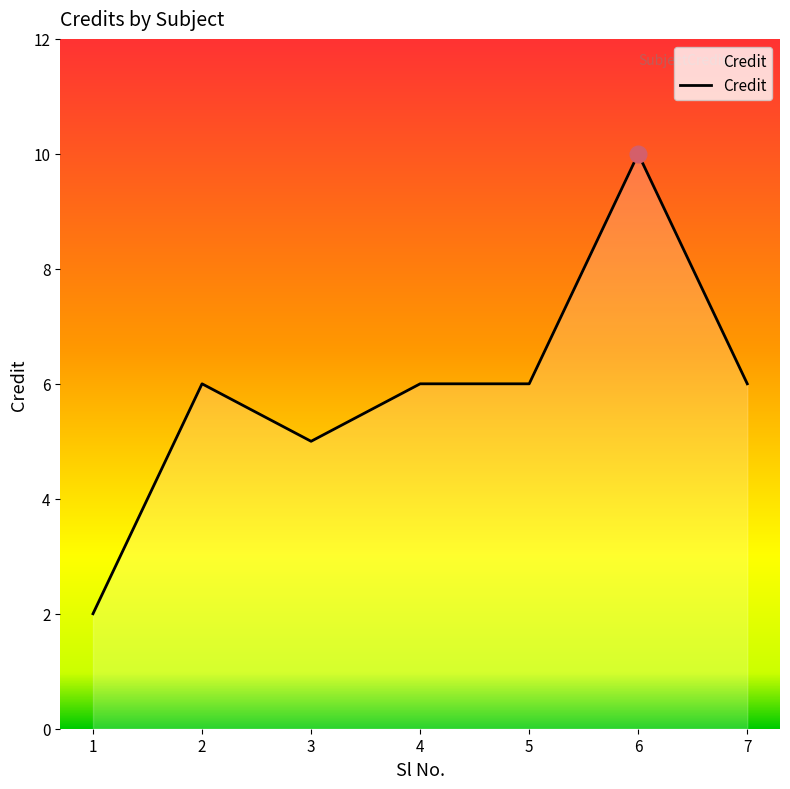

What is the change in value from 5 to 6?

+4